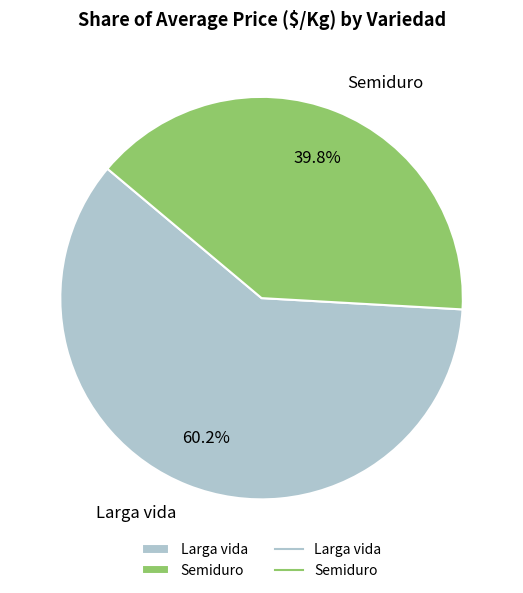

To the nearest percent, what is the difference between the largest and smallest slice percentages?

20%